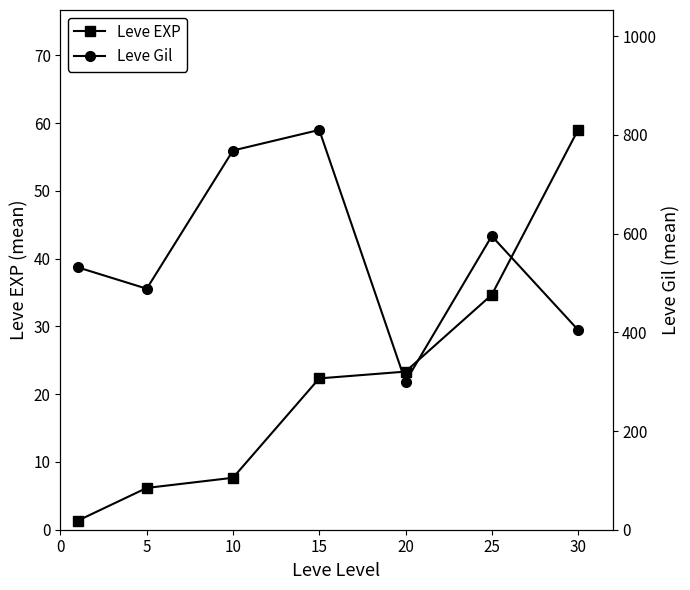

In Leve Gil, how many points are higher than both neighbors (excluding endpoints)?

2